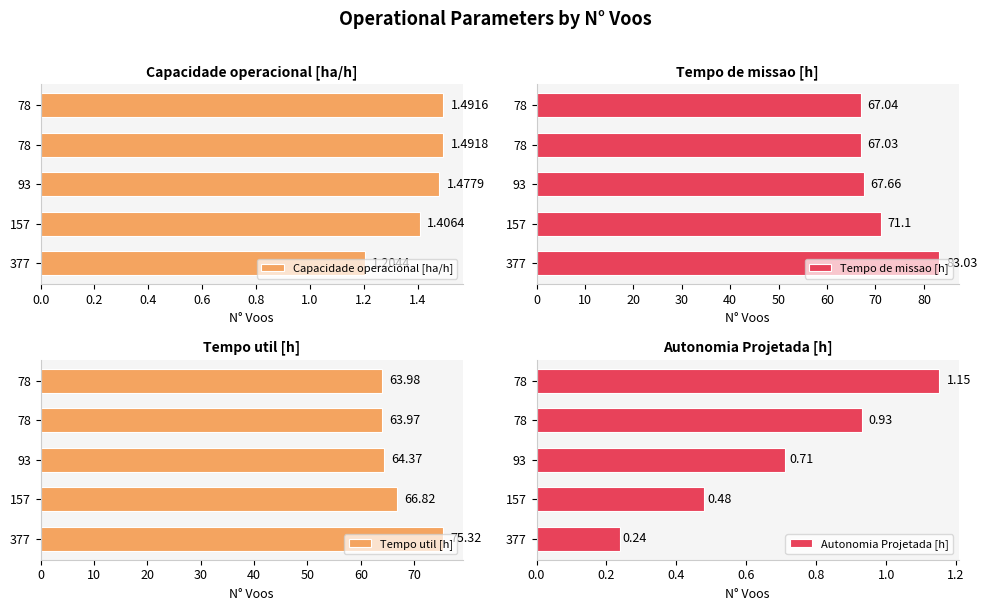

The value of Tempo util [h] at 78 is 107.0. True or false?

False